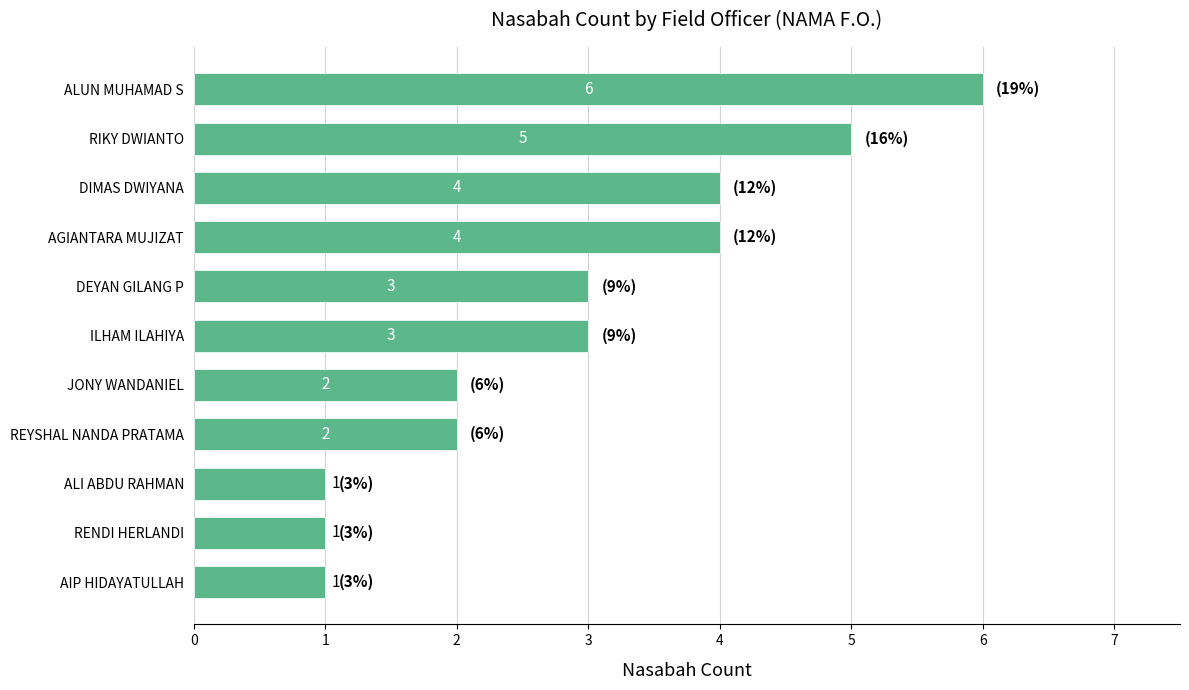

Reading top to bottom, transcribe all the data shown in this chart.

6	5	4	4	3	3	2	2	1	1	1